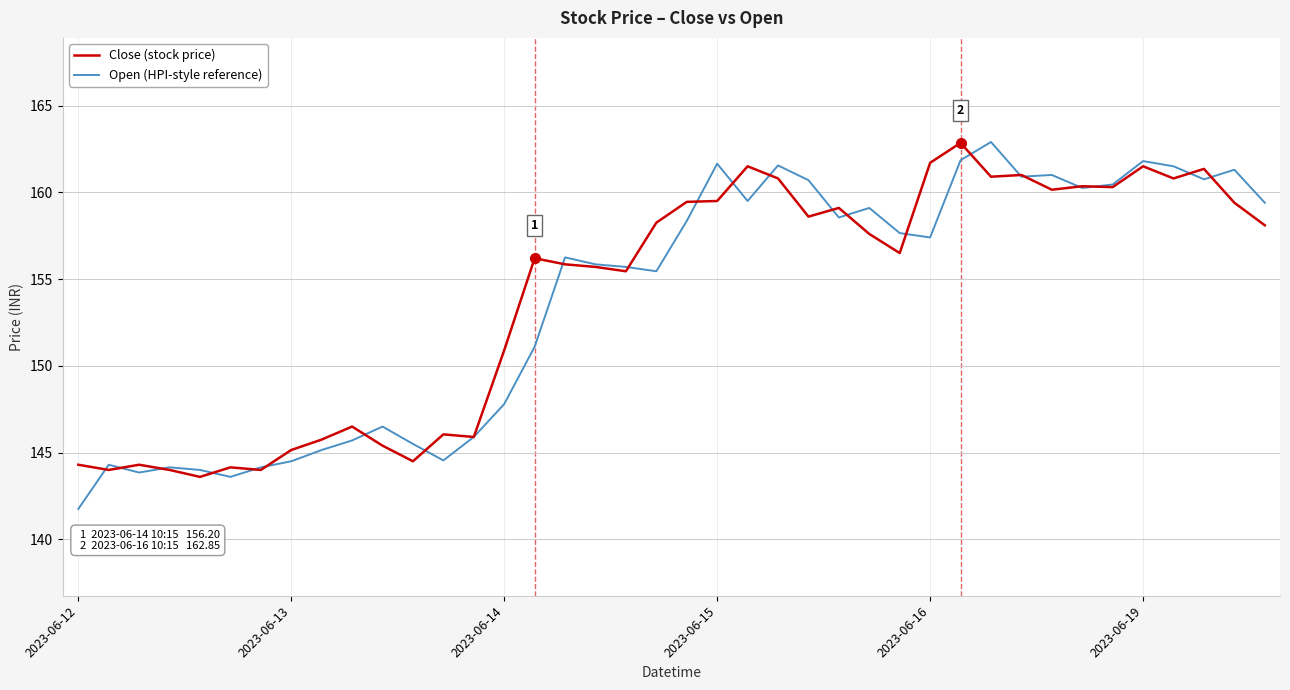

What is the maximum value shown in the chart?

162.9